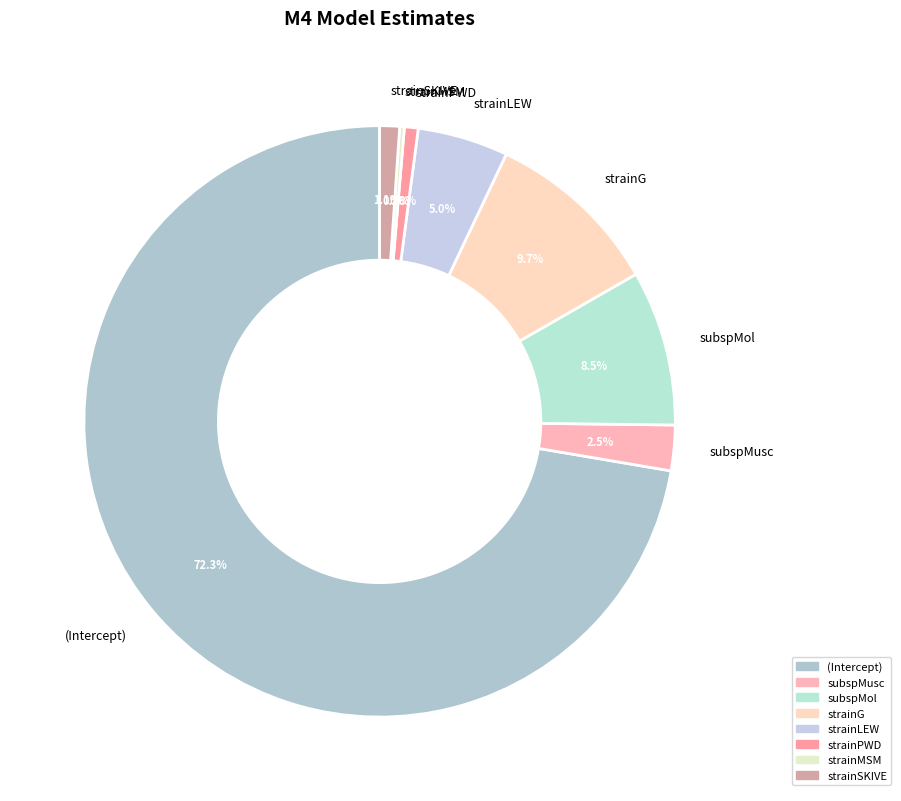

What is the ratio of the value at subspMusc to the value at strainLEW?

0.5